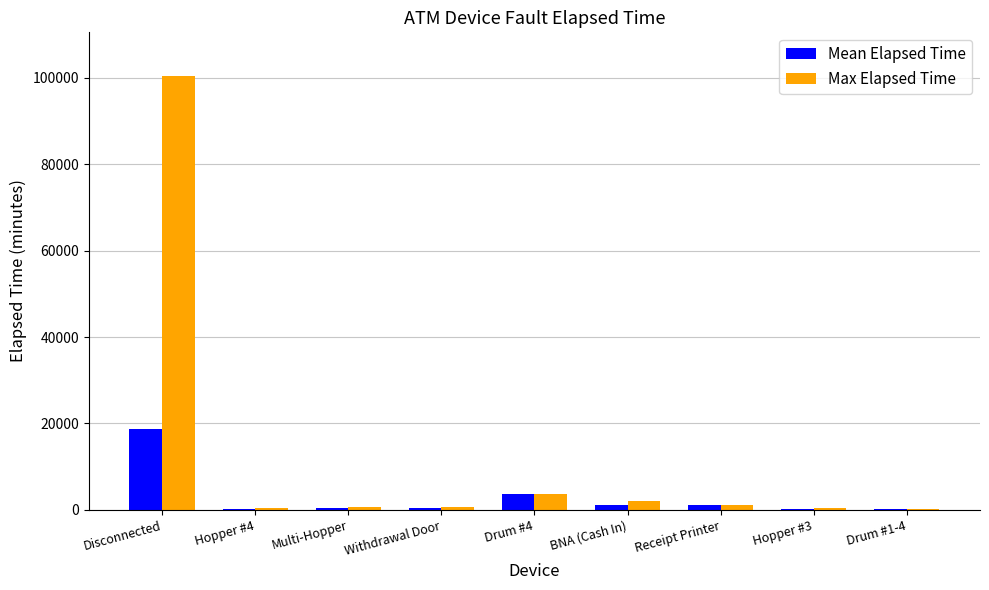

What are all the series names shown in the legend?

Mean Elapsed Time, Max Elapsed Time